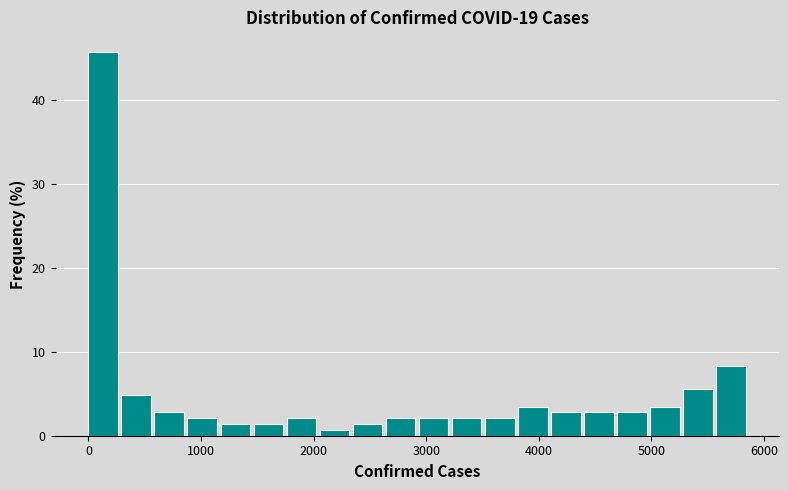

Around what value on the x-axis is the tallest bar? Give the approximate position of its centre, as read against the axis.

100